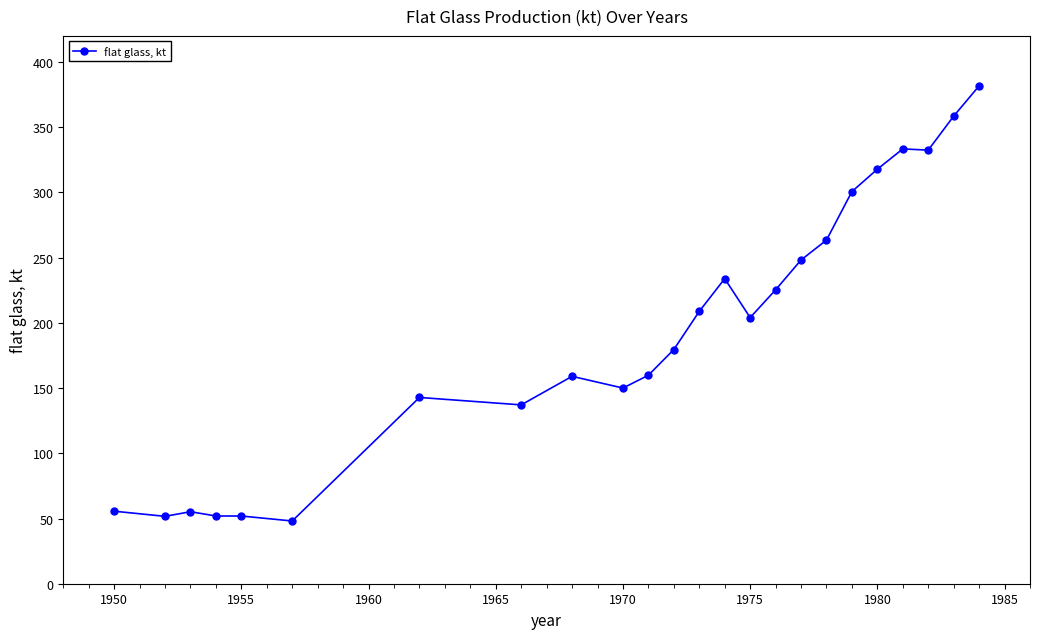

What is the smallest value displayed?

48.1